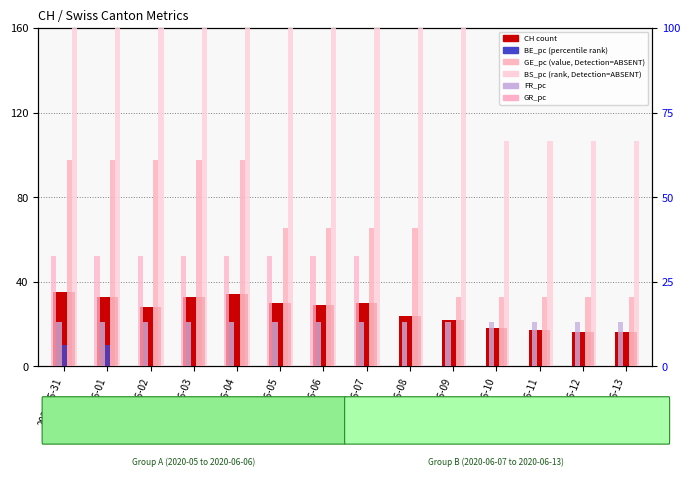

What is the average value of the BE_pc series?

0.9